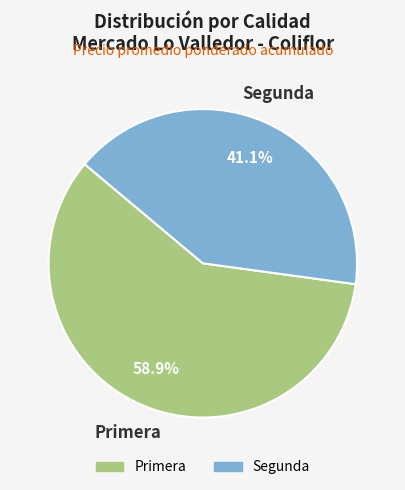

Is there any slice that represents more than half of the pie?

Yes